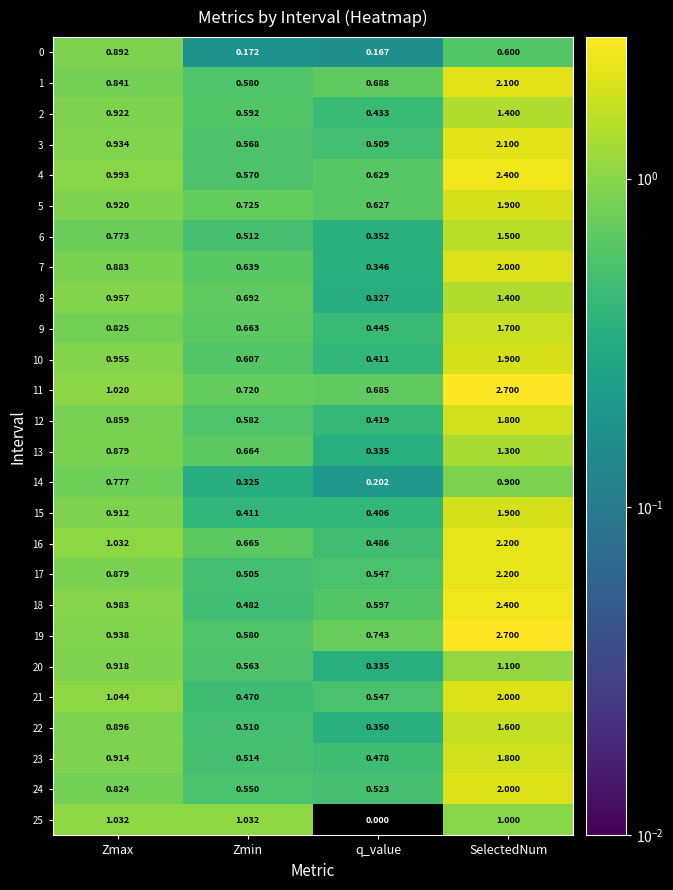

At which label is 20 closest to 0?

q_value